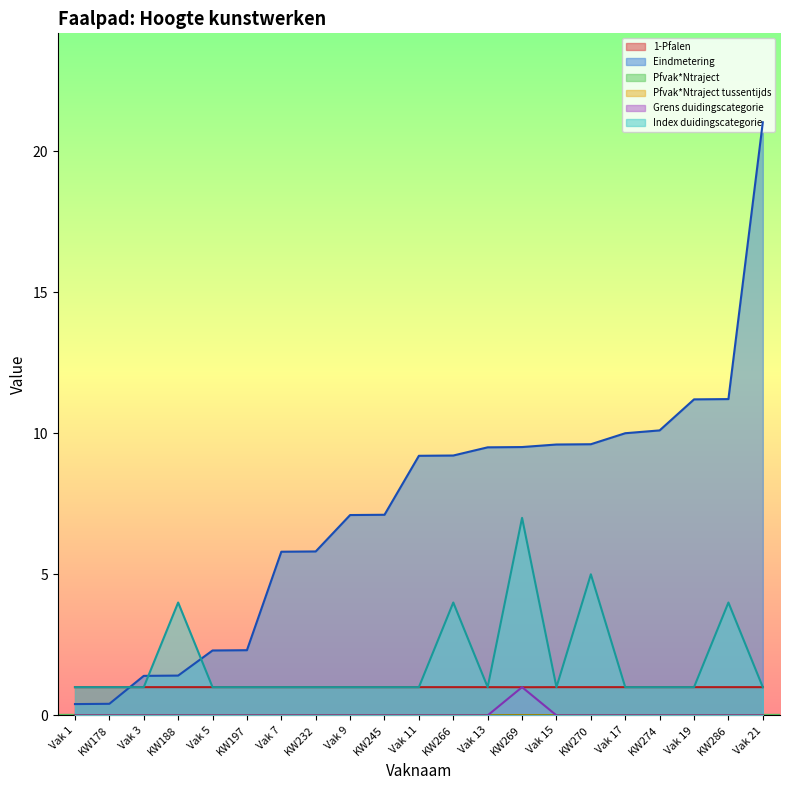

Does the chart have visible grid lines?

No